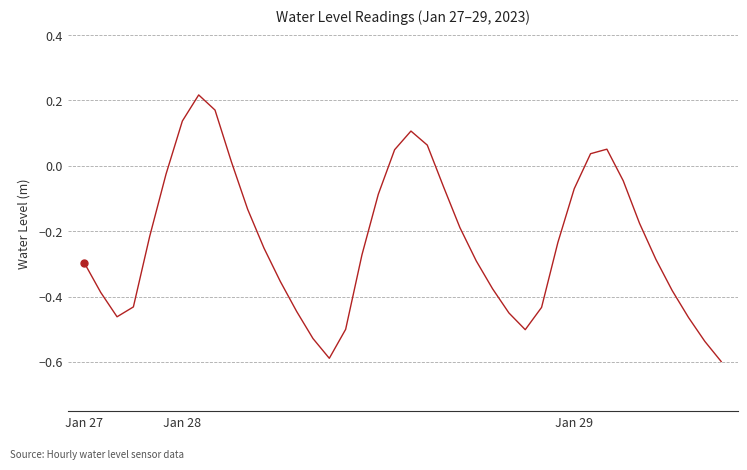

What is the minimum value shown in the chart?

-0.6